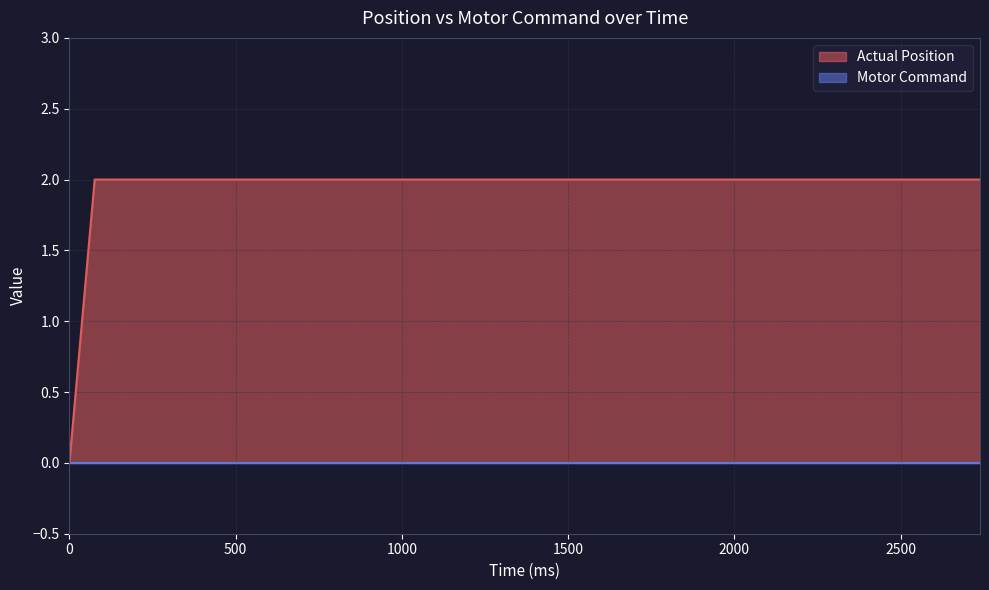

Reading left to right, extract all data points from this chart.

0	2	2	2	2	2	2	2	2	2	2	2	2	2	2	2	2	2	2	2	2	2	2	2	2	2	2	2	2	2	2	2	2	2	2	2	2	2	2	2